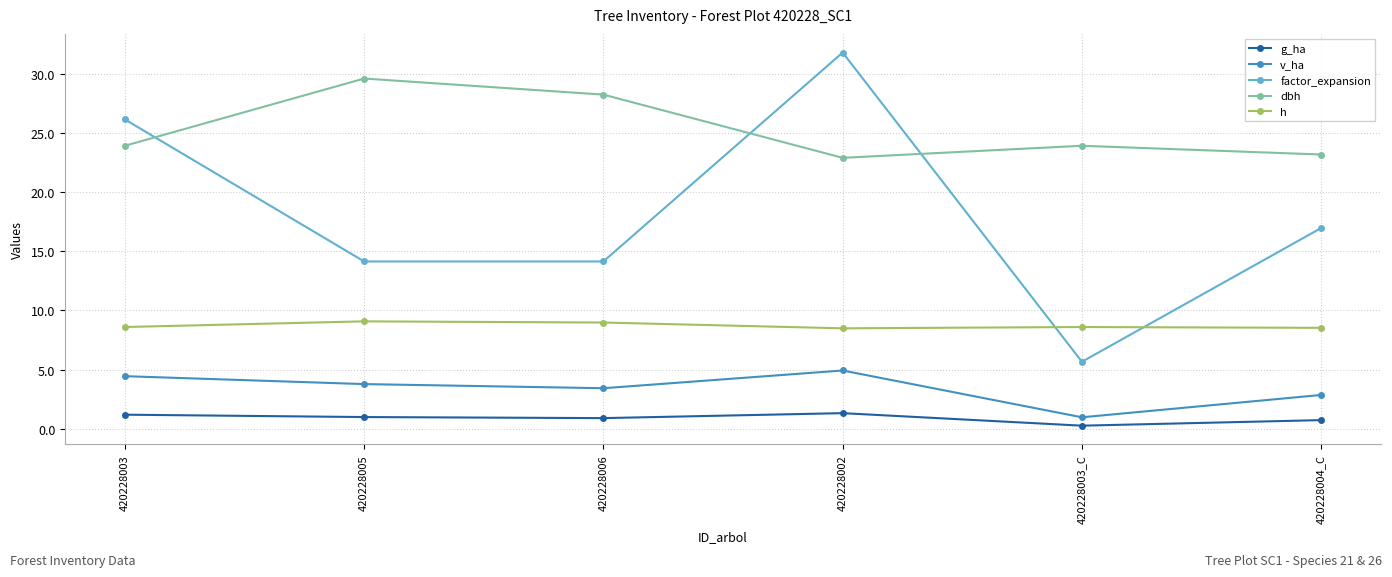

True or false: factor_expansion has a value of 10.1 at 420228003_C.

False